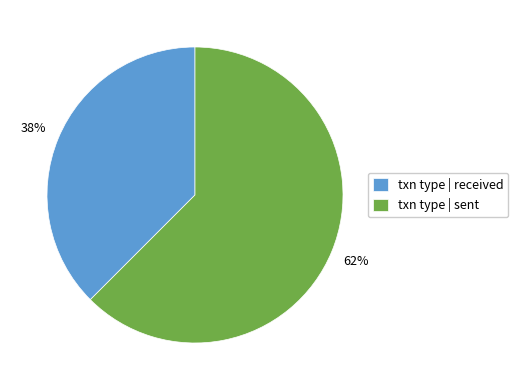

Which category has the smallest portion of the pie?

txn type | received